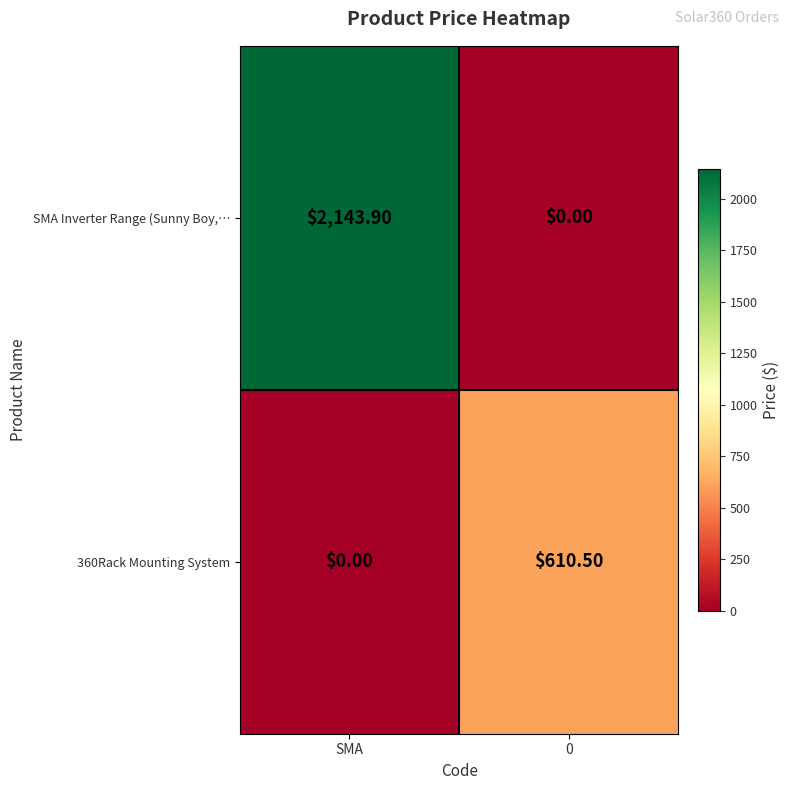

Where does the SMA Inverter Range (Sunny Boy,… series first go above 2143?

SMA